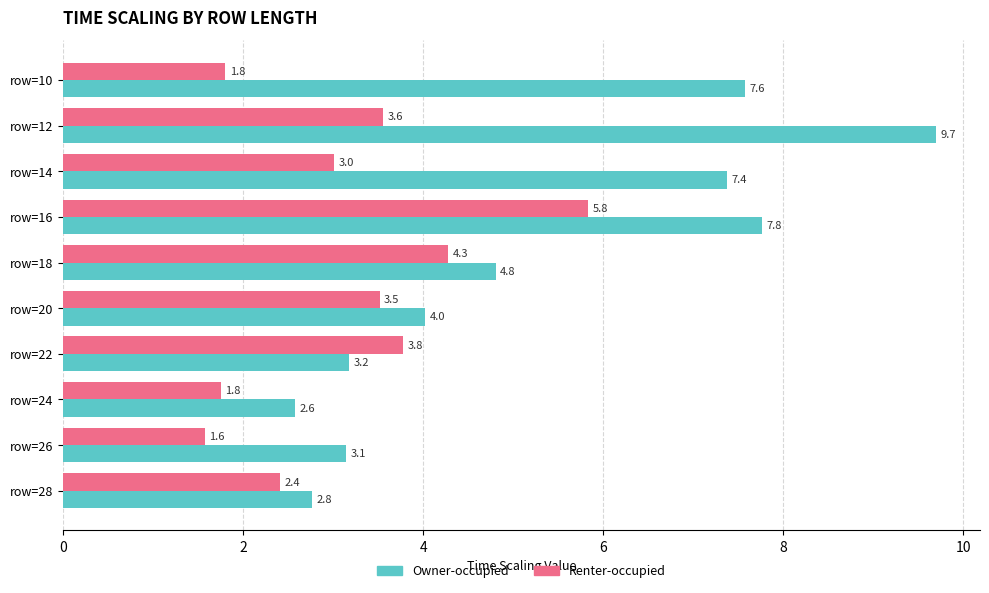

What is the difference between the second highest and second lowest values in the Renter-occupied series?

2.5